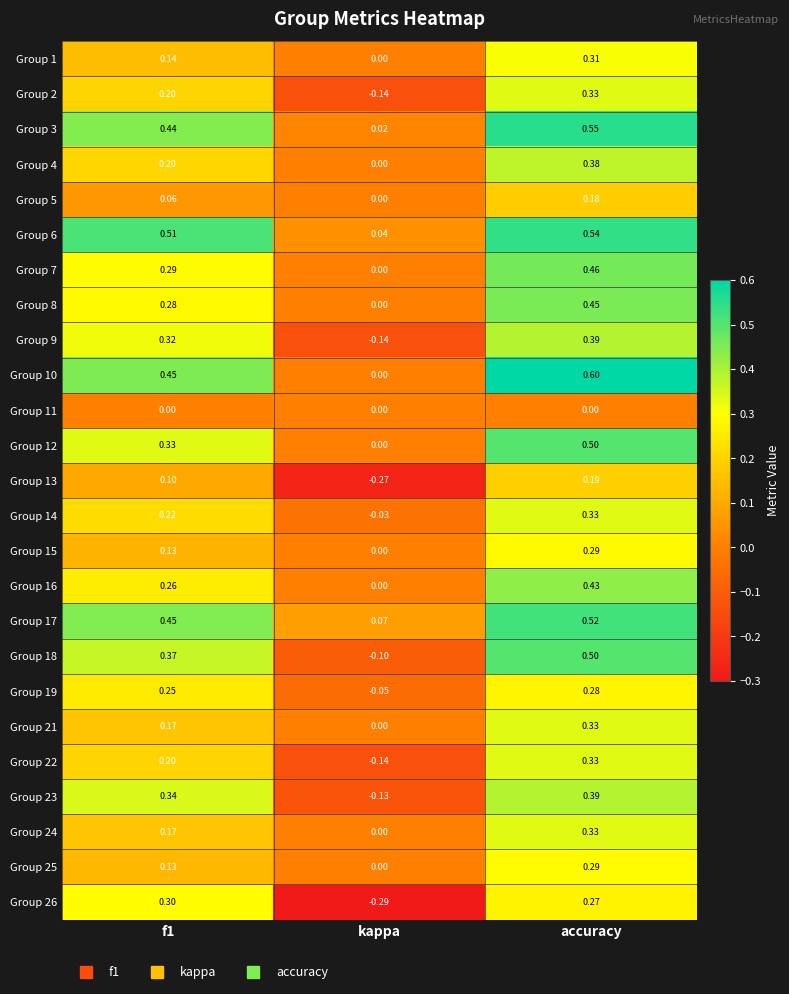

Where is Group 26 nearest to the value 0?

accuracy